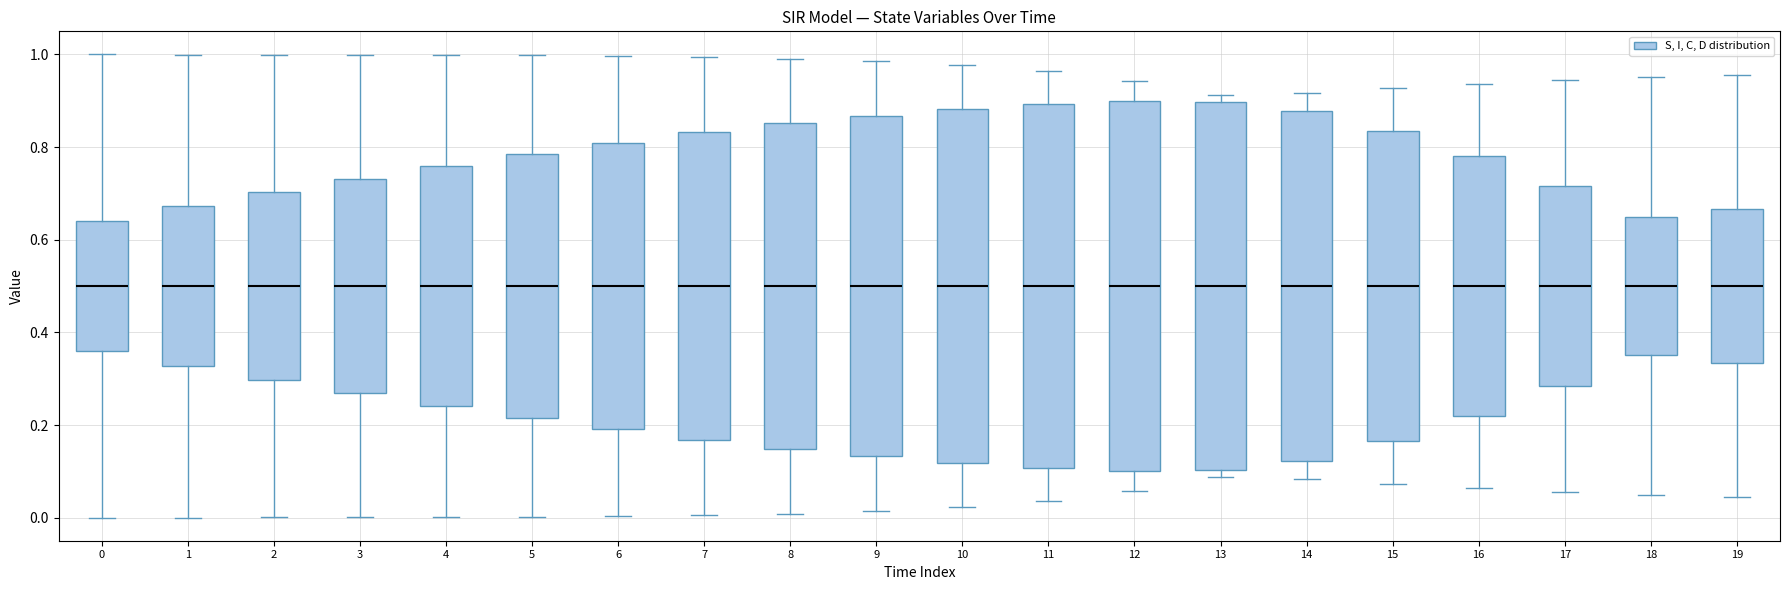

Reading left to right, read every box against the y-axis: the position of its median line, the range the box covers, and the ends of its whiskers. The values are not printed on the chart, so give them approximately, as read against the axis.

0: median 0.50, box 0.36 to 0.64, whiskers 0.00 to 1.00
1: median 0.50, box 0.32 to 0.68, whiskers 0.00 to 1.00
2: median 0.50, box 0.30 to 0.70, whiskers 0.00 to 1.00
3: median 0.50, box 0.26 to 0.74, whiskers 0.00 to 1.00
4: median 0.50, box 0.24 to 0.76, whiskers 0.00 to 1.00
5: median 0.50, box 0.22 to 0.78, whiskers 0.00 to 1.00
6: median 0.50, box 0.20 to 0.80, whiskers 0.00 to 1.00
7: median 0.50, box 0.16 to 0.84, whiskers 0.00 to 1.00
8: median 0.50, box 0.14 to 0.86, whiskers 0.00 to 1.00
9: median 0.50, box 0.14 to 0.86, whiskers 0.02 to 0.98
10: median 0.50, box 0.12 to 0.88, whiskers 0.02 to 0.98
11: median 0.50, box 0.10 to 0.90, whiskers 0.04 to 0.96
12: median 0.50, box 0.10 to 0.90, whiskers 0.06 to 0.94
13: median 0.50, box 0.10 to 0.90, whiskers 0.08 to 0.92
14: median 0.50, box 0.12 to 0.88, whiskers 0.08 to 0.92
15: median 0.50, box 0.16 to 0.84, whiskers 0.08 to 0.92
16: median 0.50, box 0.22 to 0.78, whiskers 0.06 to 0.94
17: median 0.50, box 0.28 to 0.72, whiskers 0.06 to 0.94
18: median 0.50, box 0.36 to 0.64, whiskers 0.04 to 0.96
19: median 0.50, box 0.34 to 0.66, whiskers 0.04 to 0.96